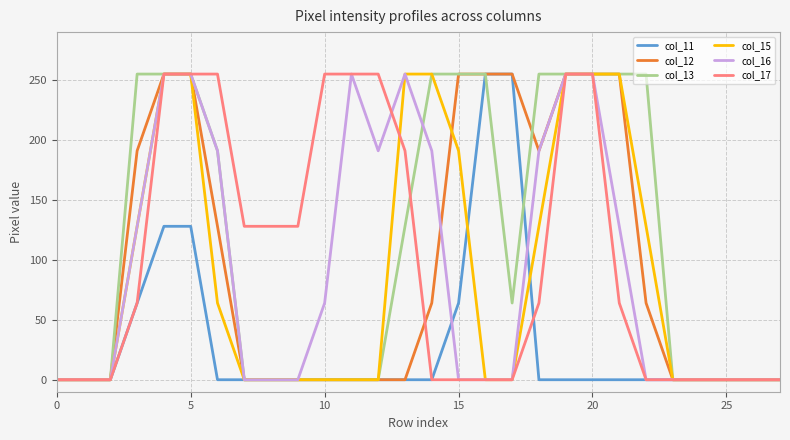

What is the greatest value displayed?

255